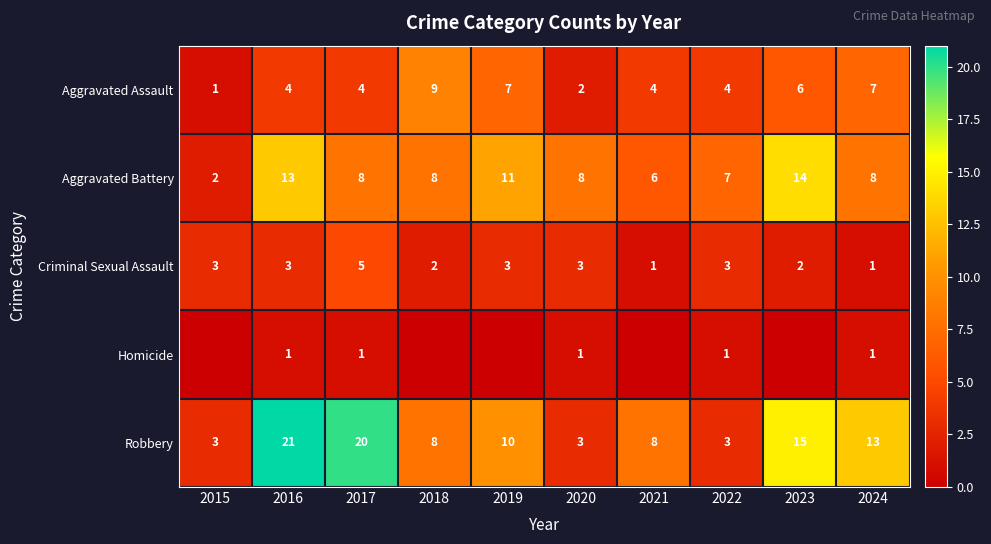

What is the difference between the maximum and minimum values in the Aggravated Battery series?

12